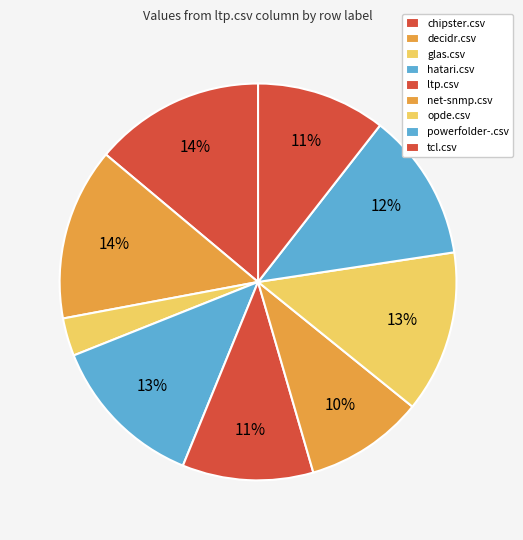

What is the change in value from glas.csv to net-snmp.csv?

+0.5